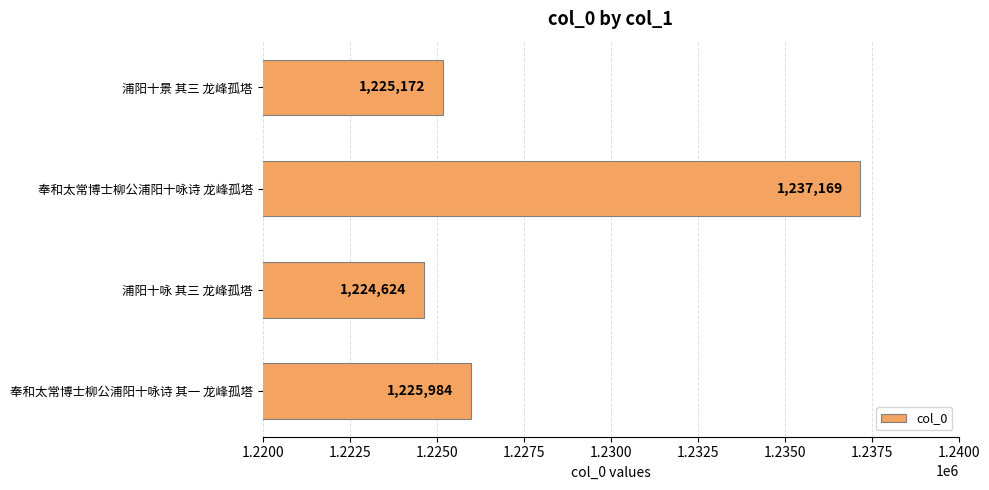

Reading top to bottom, extract all data points from this chart.

浦阳十景 其三 龙峰孤塔=1225172	奉和太常博士柳公浦阳十咏诗 龙峰孤塔=1237169	浦阳十咏 其三 龙峰孤塔=1224624	奉和太常博士柳公浦阳十咏诗 其一 龙峰孤塔=1225984